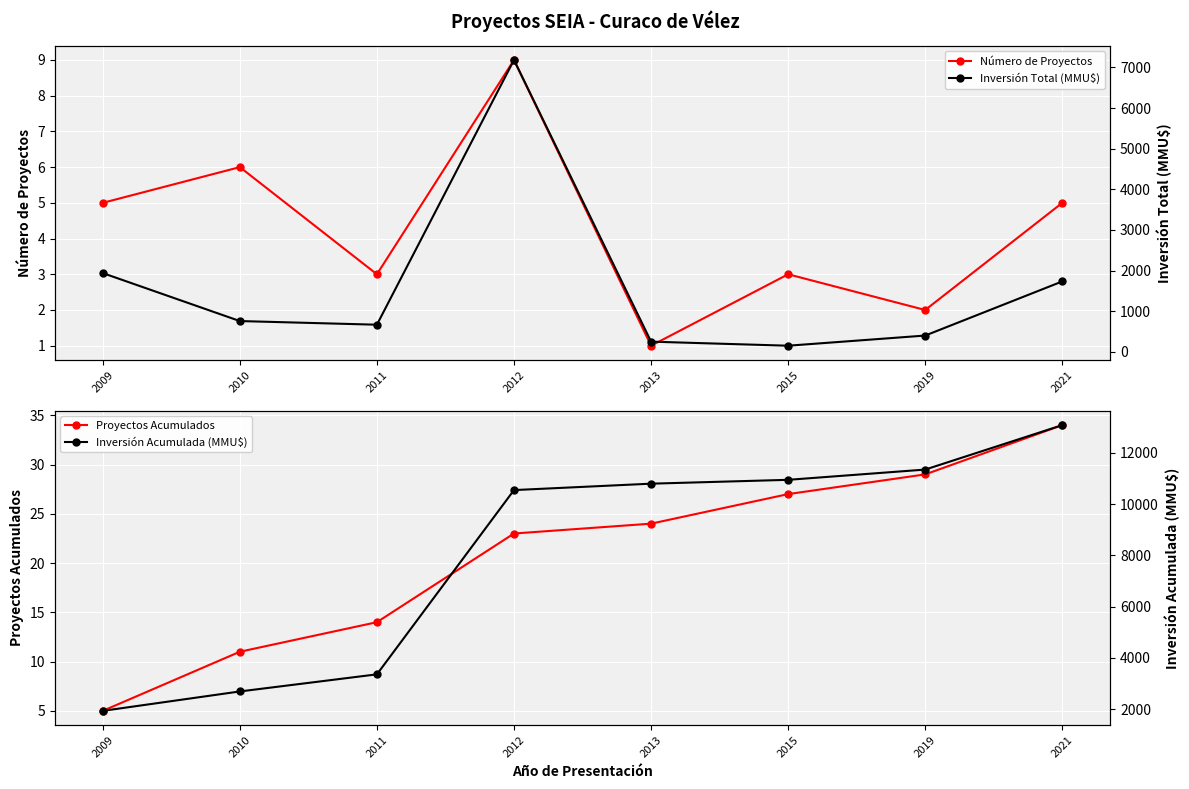

What is the maximum value shown in the chart?

13080